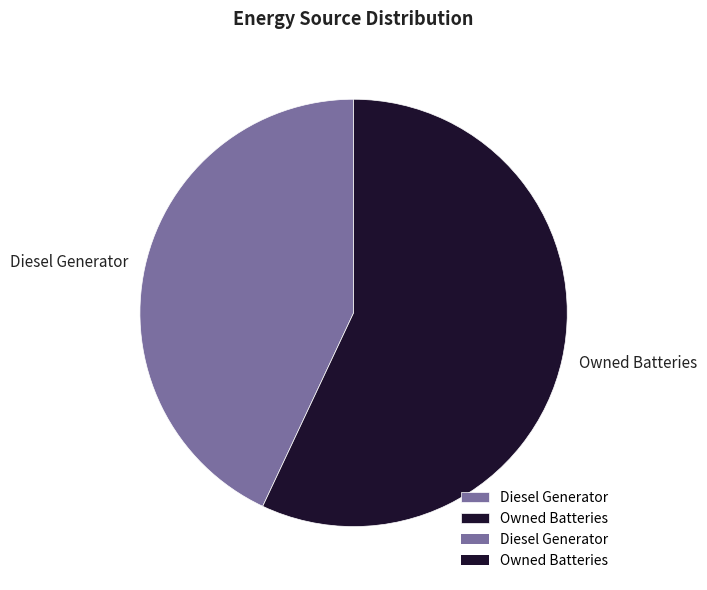

True or false: Diesel Generator accounts for 50% of the total.

False